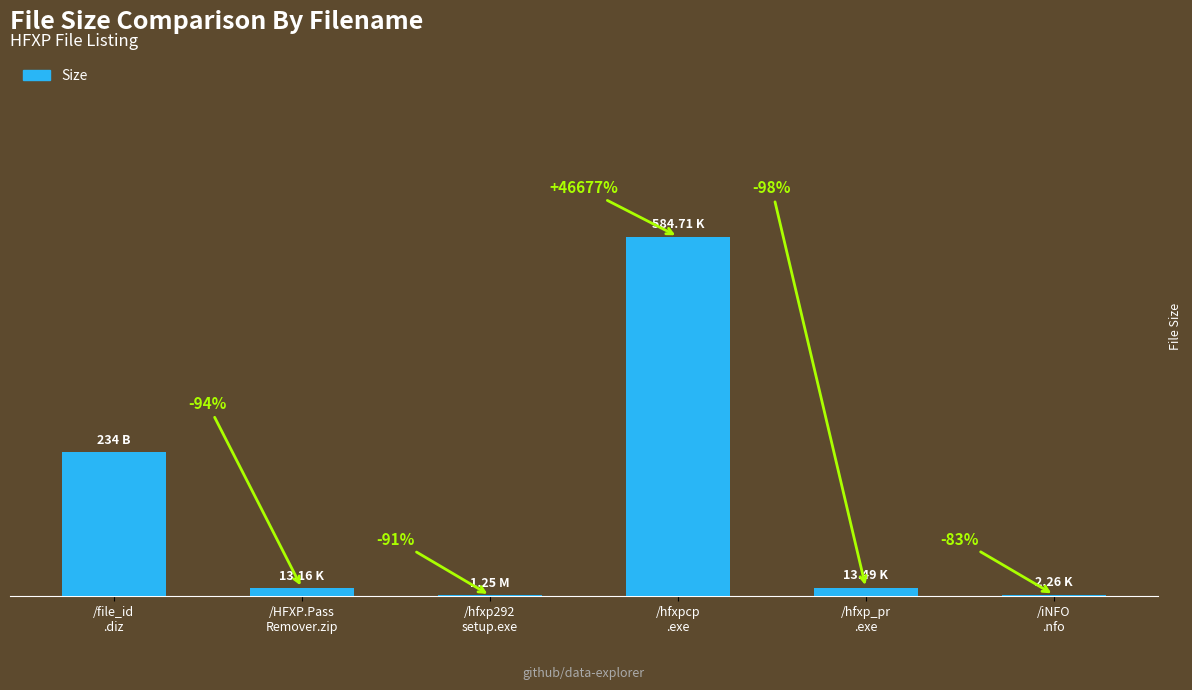

Are the bars horizontal?

No